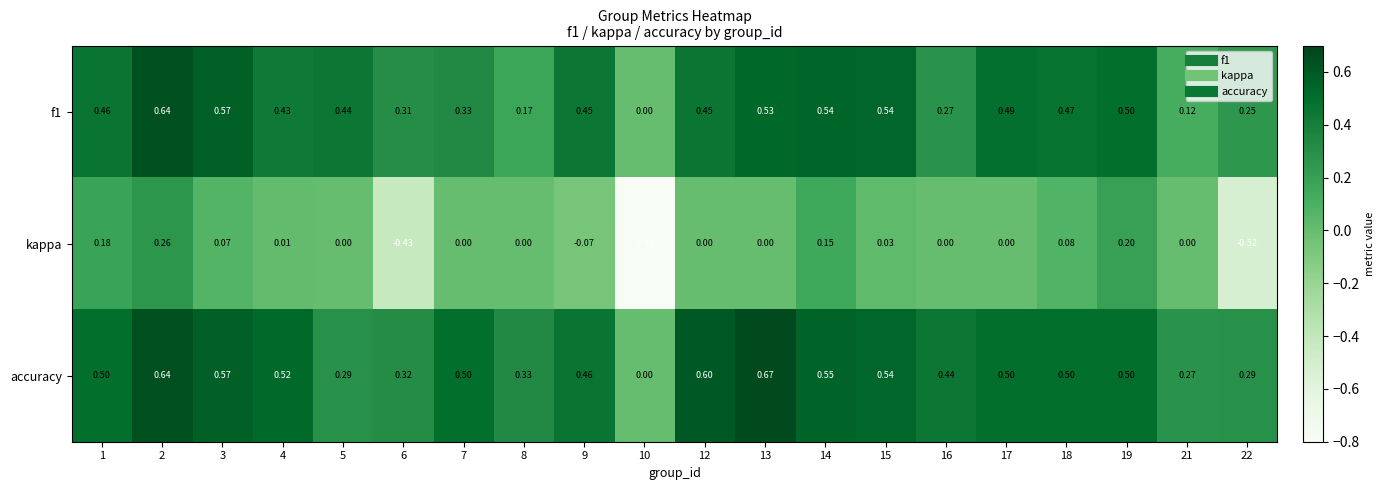

Which series changed the most between 3 and 6?

kappa